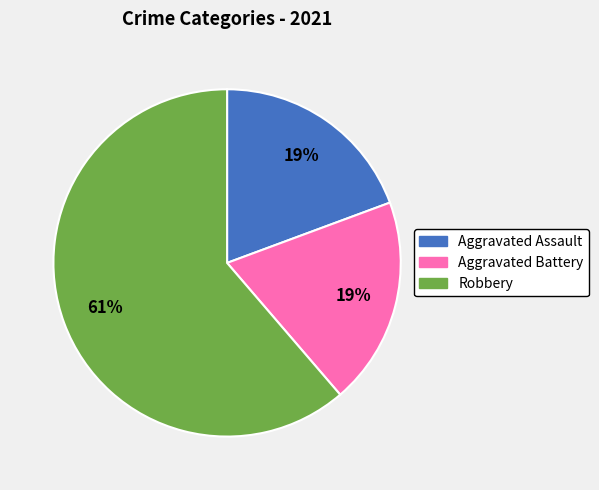

What is the majority slice?

Robbery